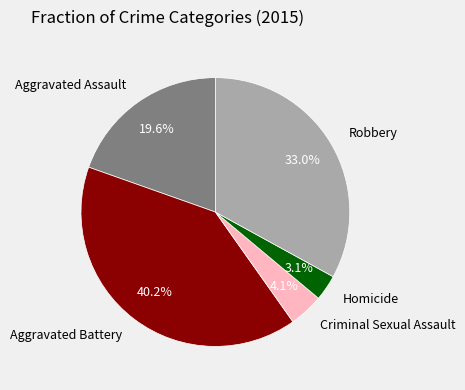

Is there any slice that represents more than half of the pie?

No